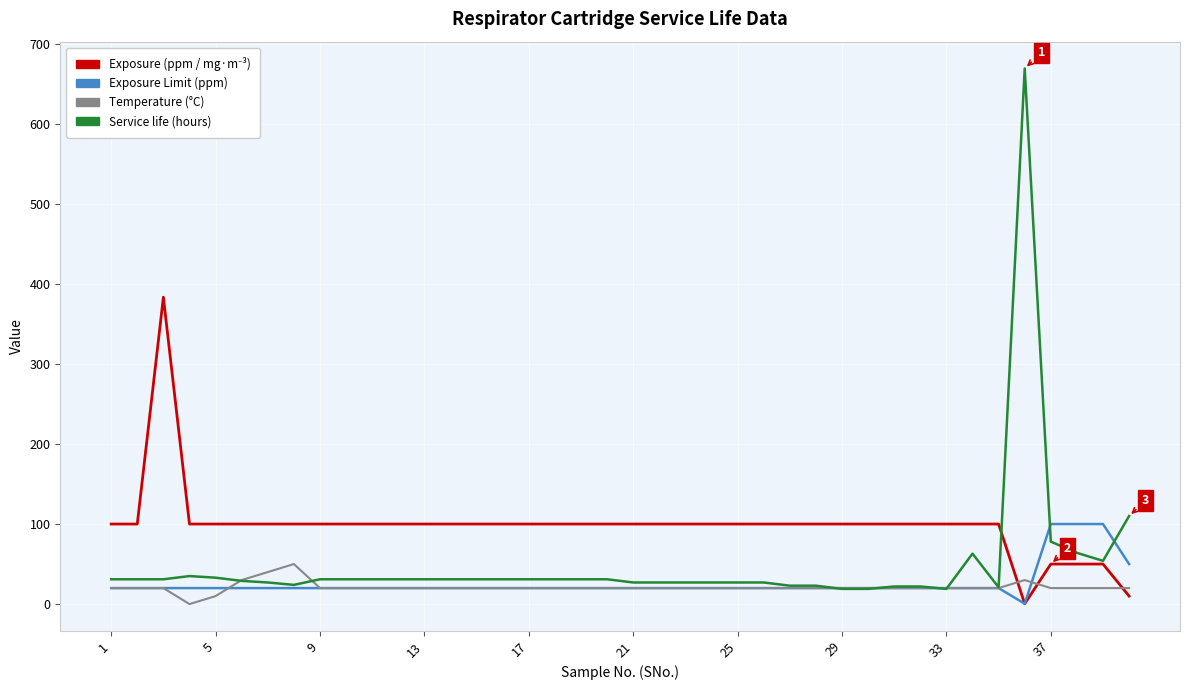

How many lines are shown in the chart?

4